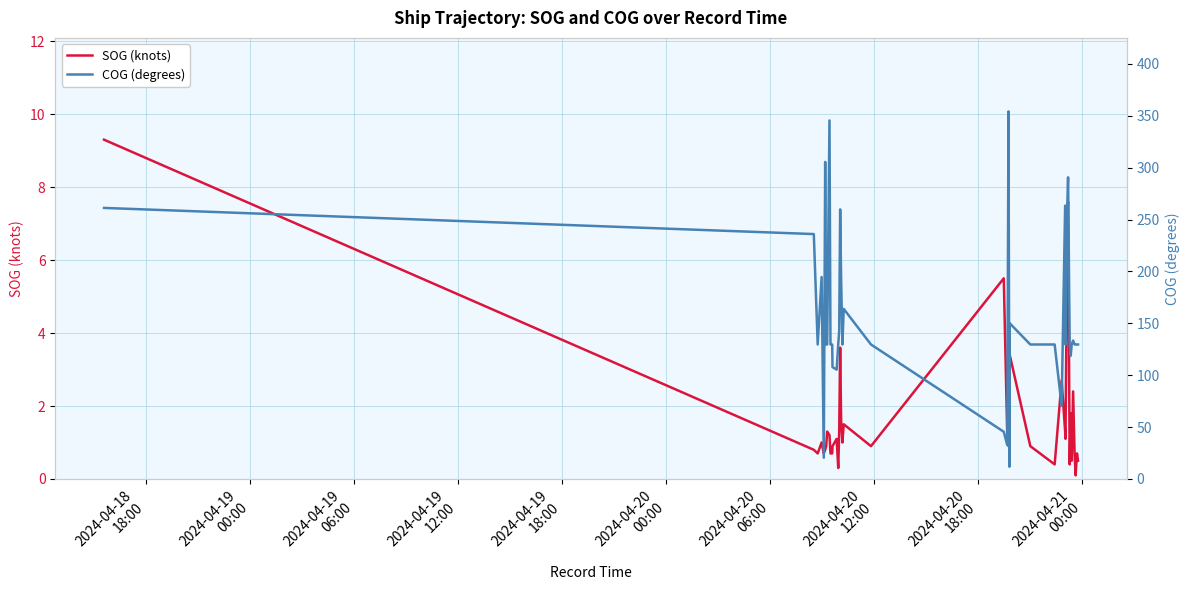

Where does the SOG (knots) series first go above 1?

2024-04-18
18:00